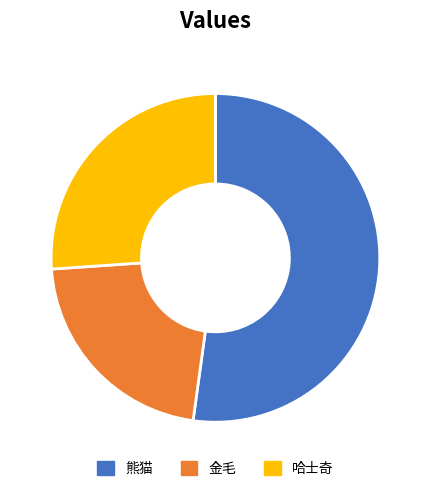

Is 金毛 the majority of the pie?

No